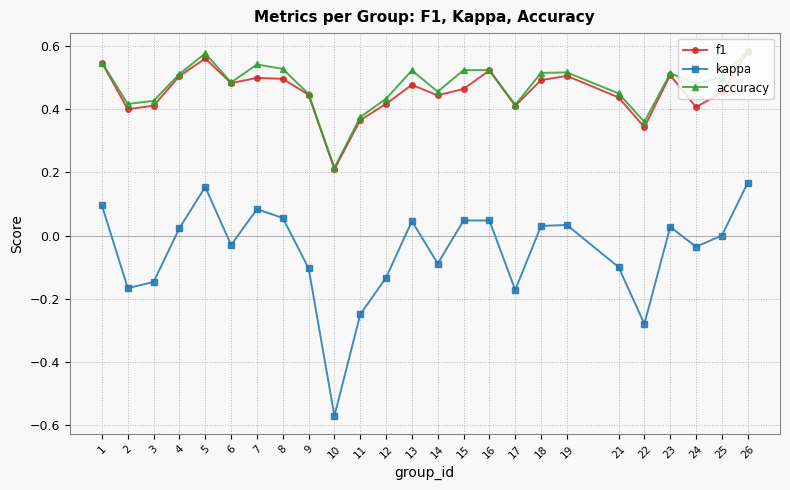

True or false: accuracy and kappa cross at least once.

False